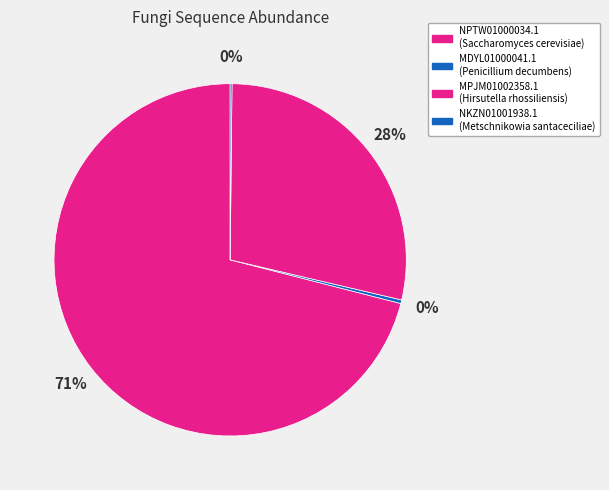

To the nearest percent, what is the difference between the largest and smallest slice percentages?

71%